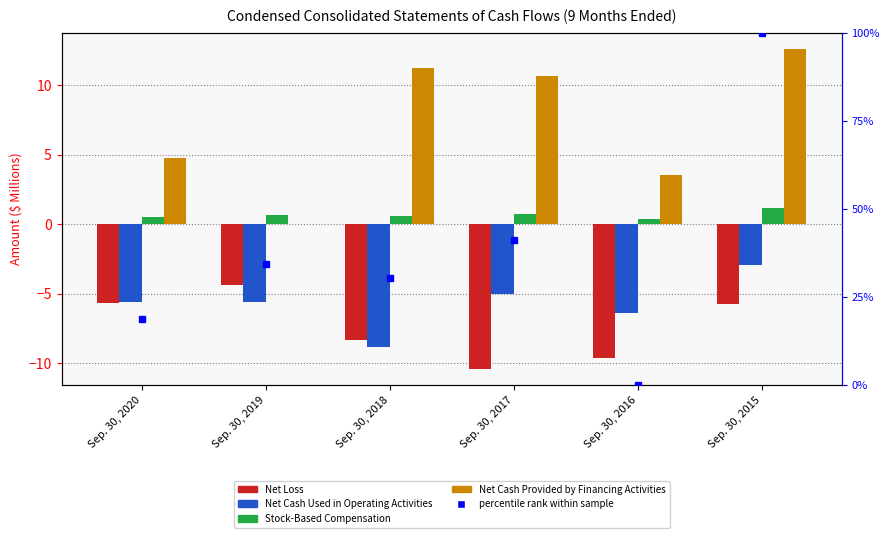

At which category does the chart reach its minimum across all series?

Sep. 30, 2017